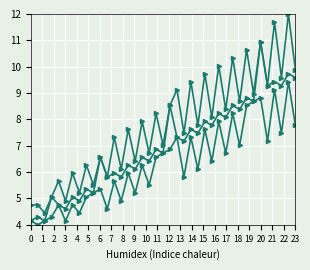

Reading left to right, what are all the values shown in this chart?

col_21: 4.2	4.0	4.2	4.3	4.8	4.2	4.8	4.5	5.1	5.2	5.4	4.6	5.7	4.9	6.0	5.2	6.3	5.5	6.6	6.7	6.9	7.3	5.8	7.3	6.1	7.6	6.4	7.9	6.7	8.2	7.0	8.5	8.7	8.8	7.2	9.1	7.5	9.4	7.8
col_22: 4.2	4.3	4.2	5.1	4.8	4.6	5.1	4.9	5.4	5.2	6.6	5.8	6.0	5.8	6.3	6.1	6.6	6.4	6.9	6.7	8.5	7.3	7.2	7.6	7.5	7.9	7.8	8.2	8.1	8.5	8.4	8.8	8.7	10.9	9.3	9.4	9.3	9.7	9.6
col_23: 4.8	4.8	4.5	5.1	5.7	4.9	6.0	5.2	6.3	5.5	6.6	5.8	7.3	6.1	7.6	6.4	7.9	6.7	8.2	7.0	8.5	9.1	7.5	9.4	7.8	9.7	8.1	10.0	8.4	10.3	8.7	10.6	9.0	10.9	9.3	11.7	9.6	12.0	9.9